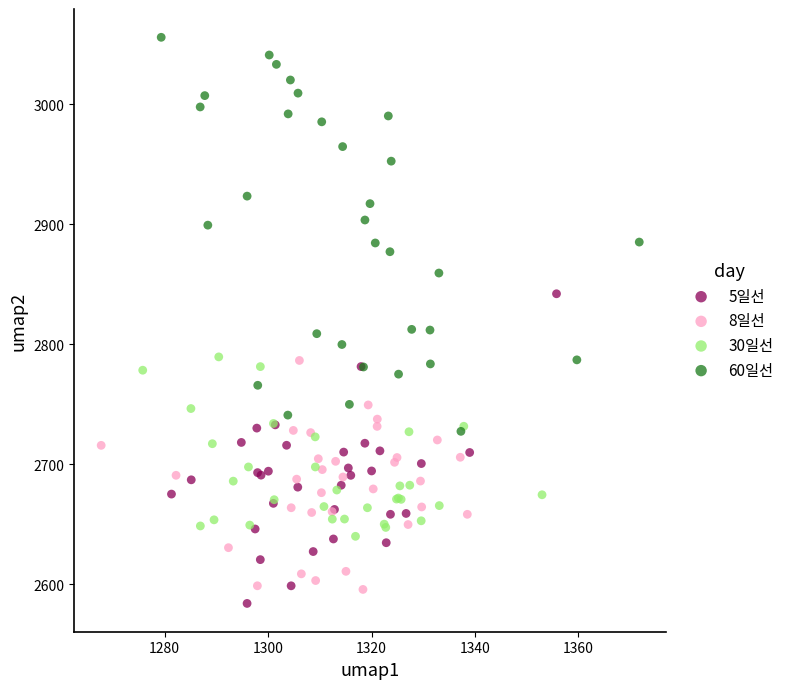

Which series has the widest spread of Y values?

60일선